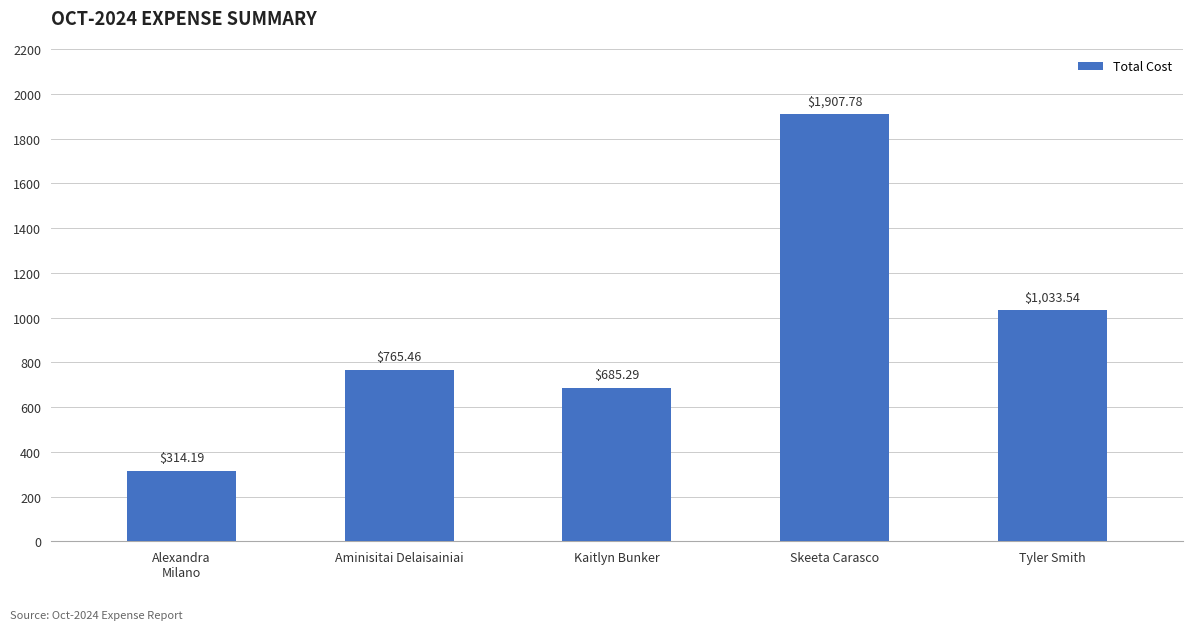

What is the difference between the values at Skeeta Carasco and Kaitlyn Bunker?

1222.5